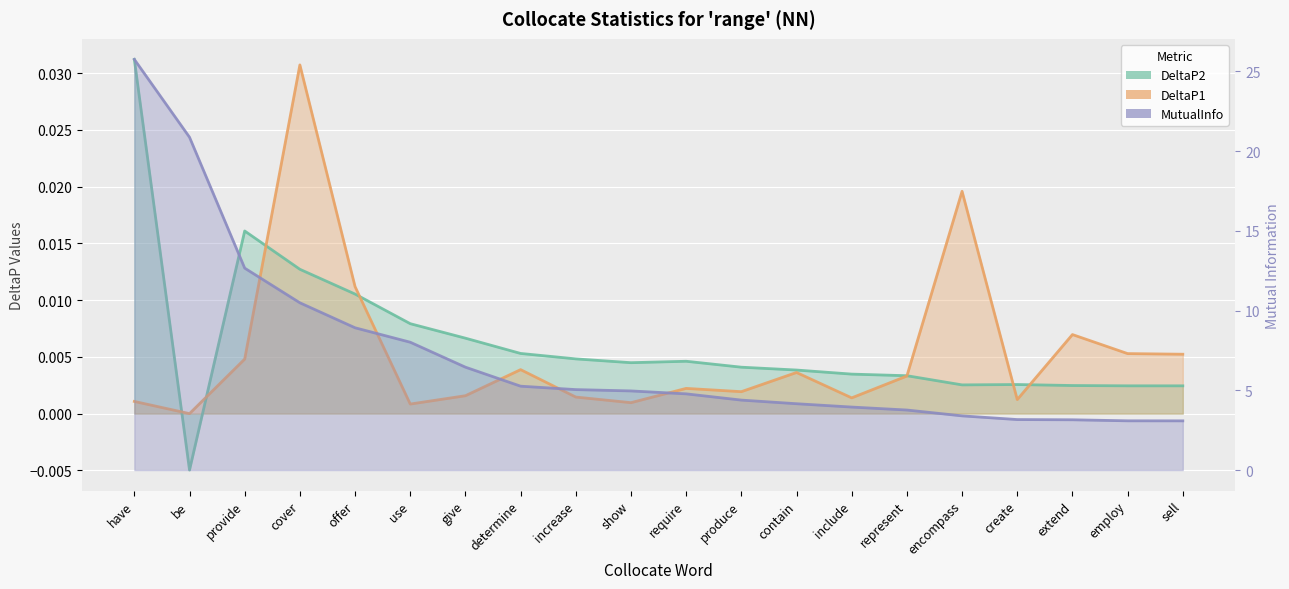

Reading right to left, transcribe all the data shown in this chart.

DeltaP2: 0.0	0.0	0.0	0.0	0.0	0.0	0.0	0.0	0.0	0.0	0.0	0.0	0.0	0.0	0.0	0.0	0.0	0.0	-0.0	0.0
DeltaP1: 0.0	0.0	0.0	0.0	0.0	0.0	0.0	0.0	0.0	0.0	0.0	0.0	0.0	0.0	0.0	0.0	0.0	0.0	0.0	0.0
MutualInfo: 3.1	3.1	3.2	3.2	3.4	3.8	4.0	4.2	4.4	4.8	5.0	5.0	5.3	6.5	8.0	8.9	10.5	12.7	20.9	25.8